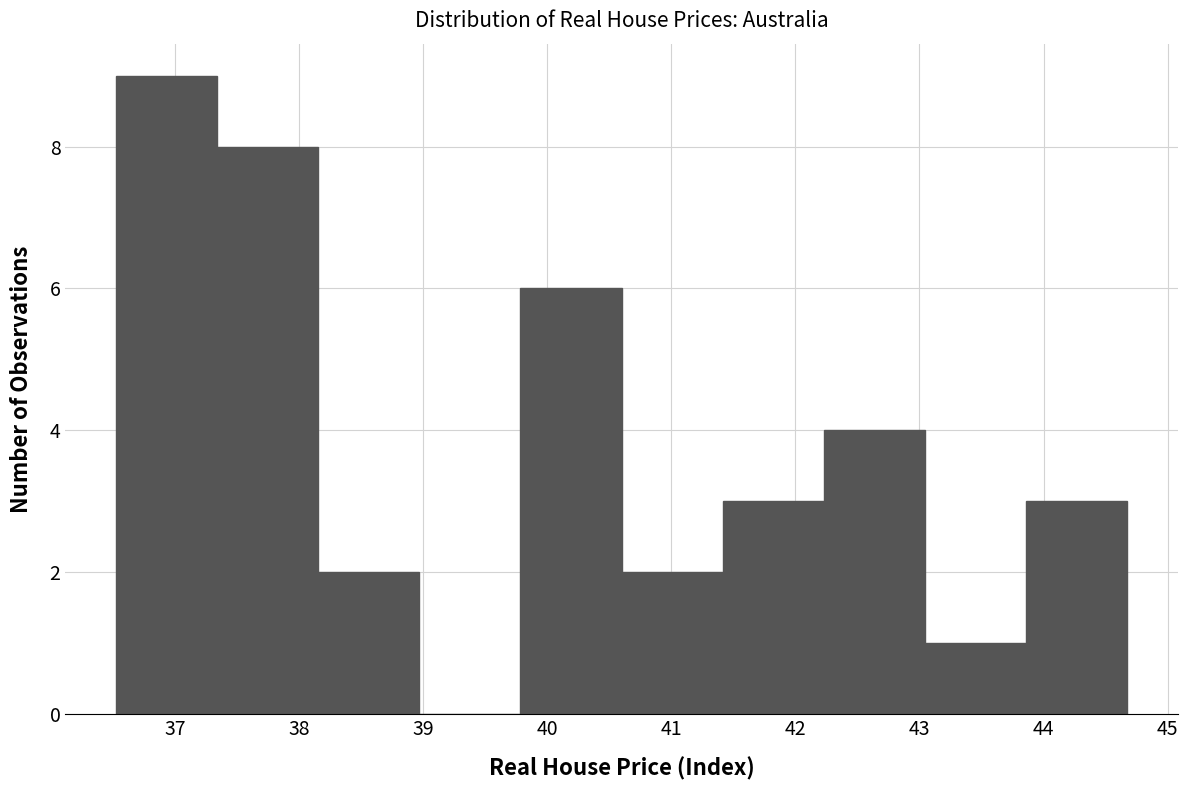

Which range on the x-axis has the tallest bar?

36.5 to 37.3